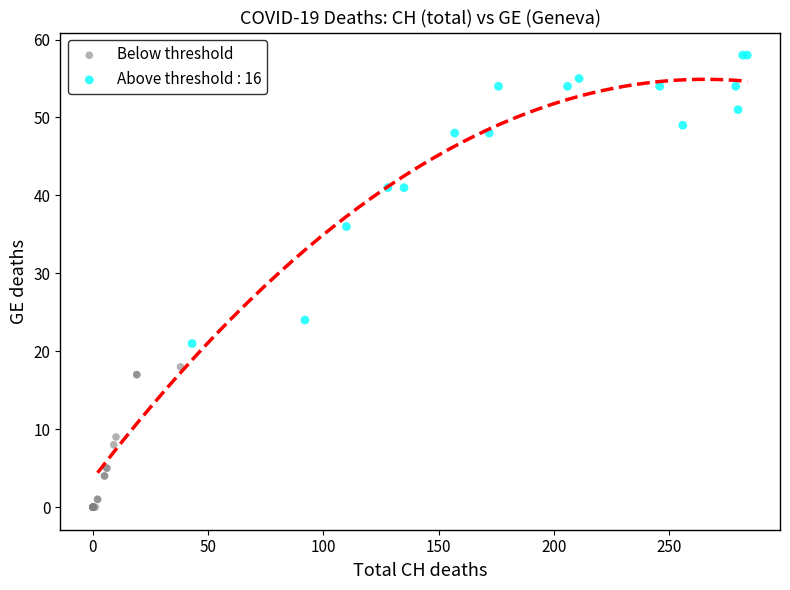

Which series has the largest Y range (max minus min)?

Above threshold : 16